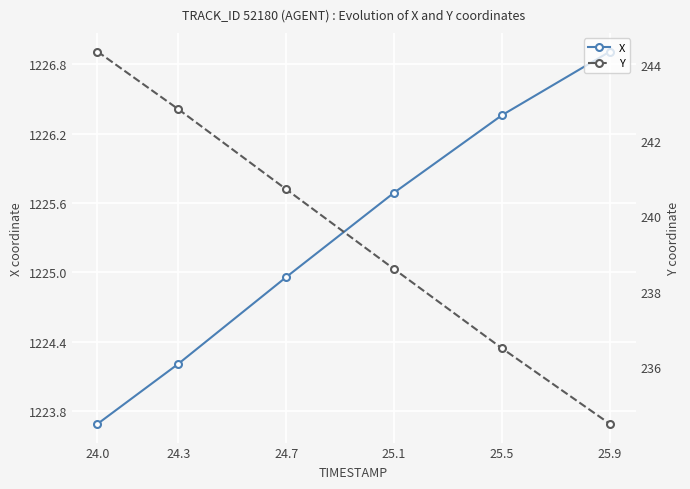

At 25.1, list the series in order from smallest to largest.

Y, X